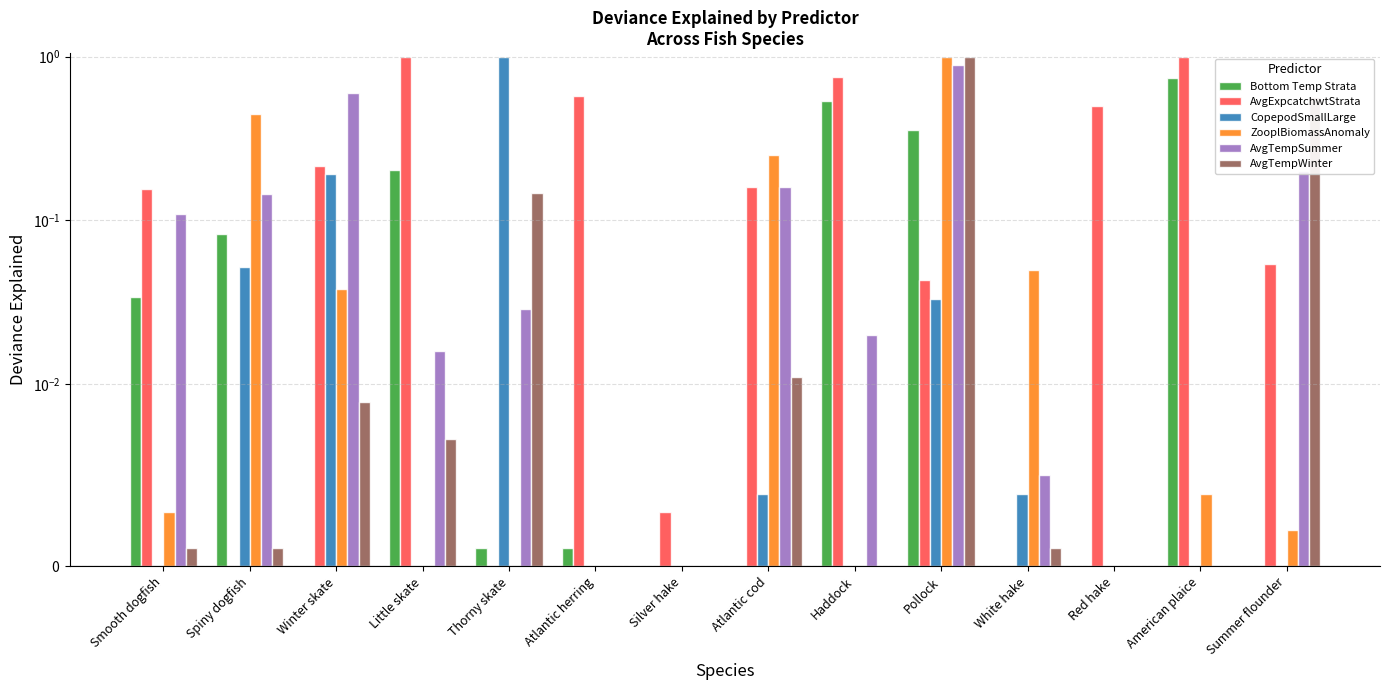

What position from the left is Atlantic herring?

6